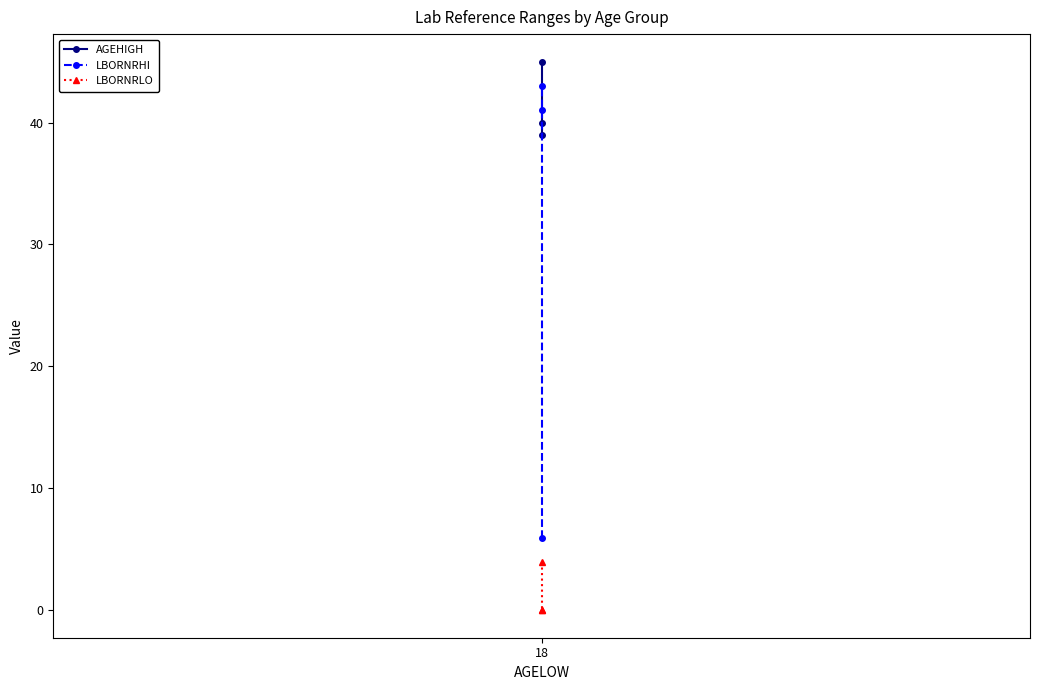

Is the value of AGEHIGH at 18 greater than the value of LBORNRLO at 18?

Yes